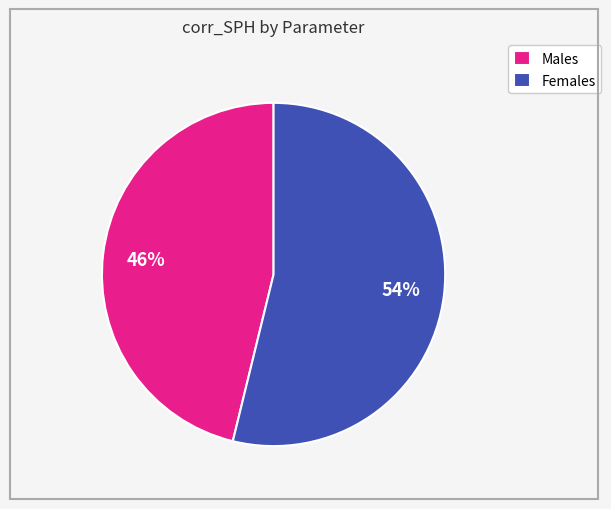

Which has a higher value, Males or Females?

Females